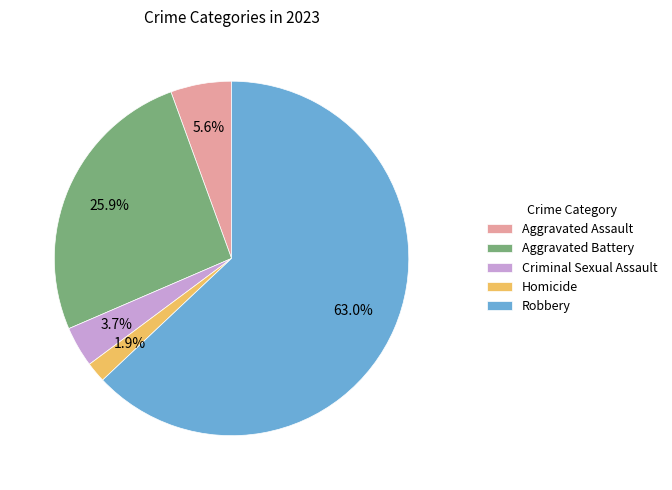

Which category has the smallest portion of the pie?

Homicide